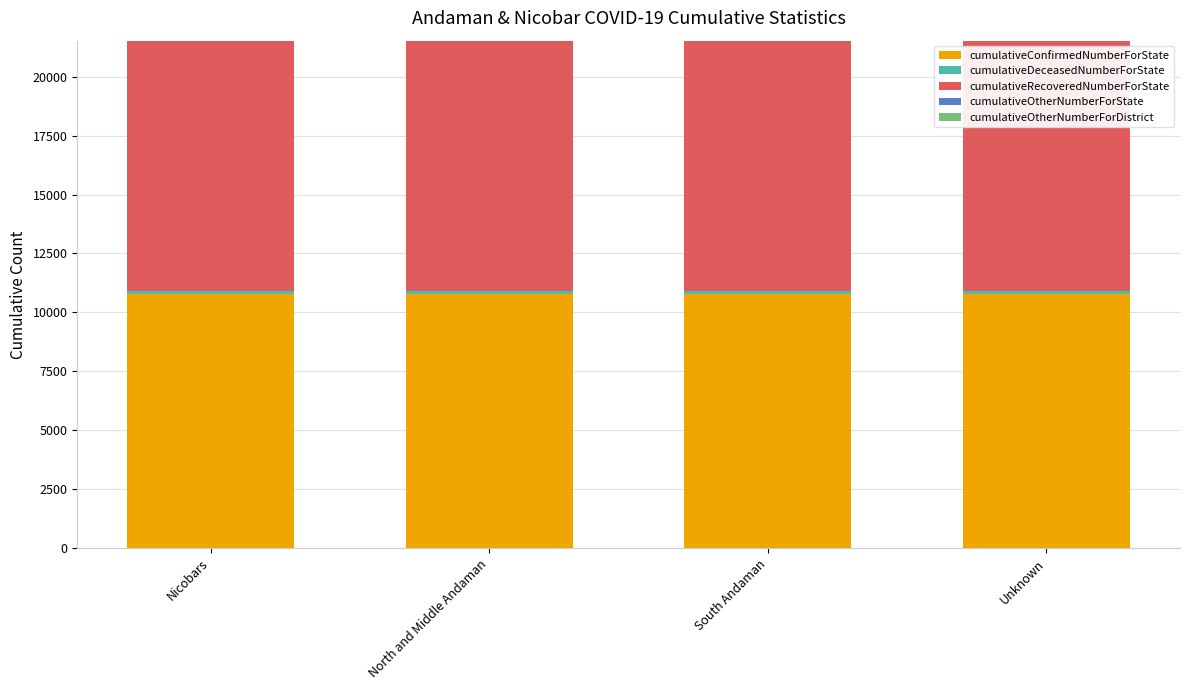

What is the lowest value of the cumulativeConfirmedNumberForState series?

10766